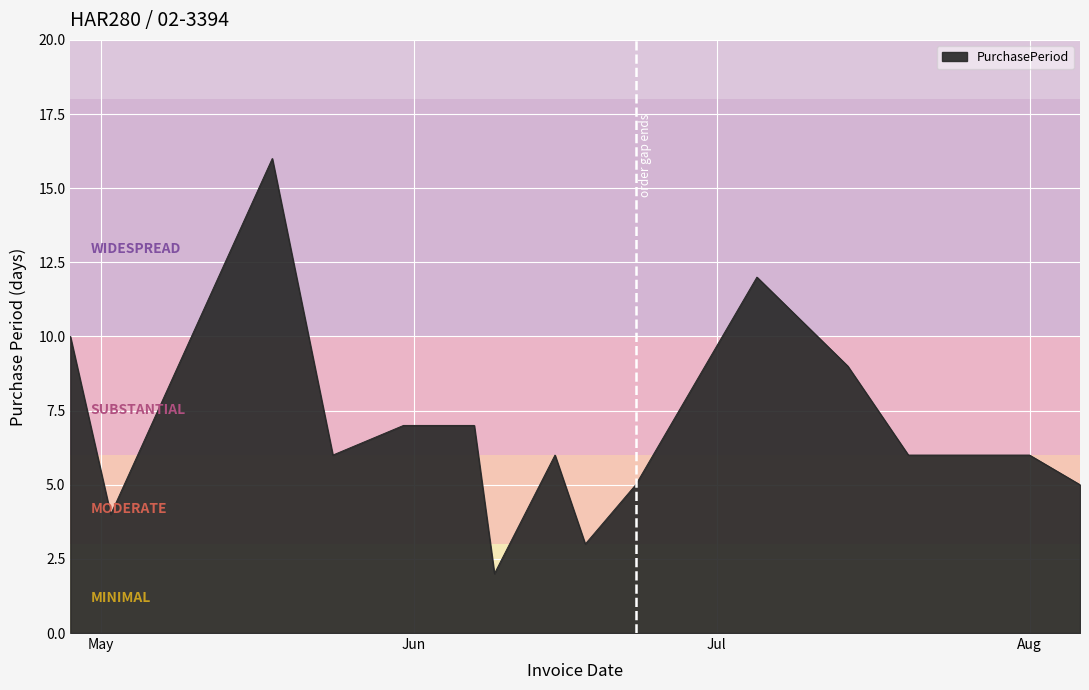

What is the difference between the maximum and minimum values?

14